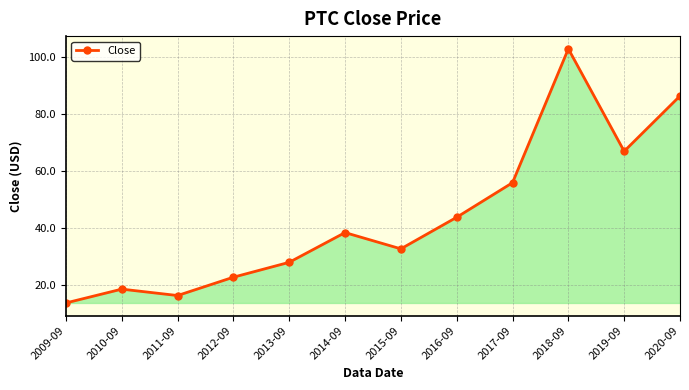

How many values are below 38?

6